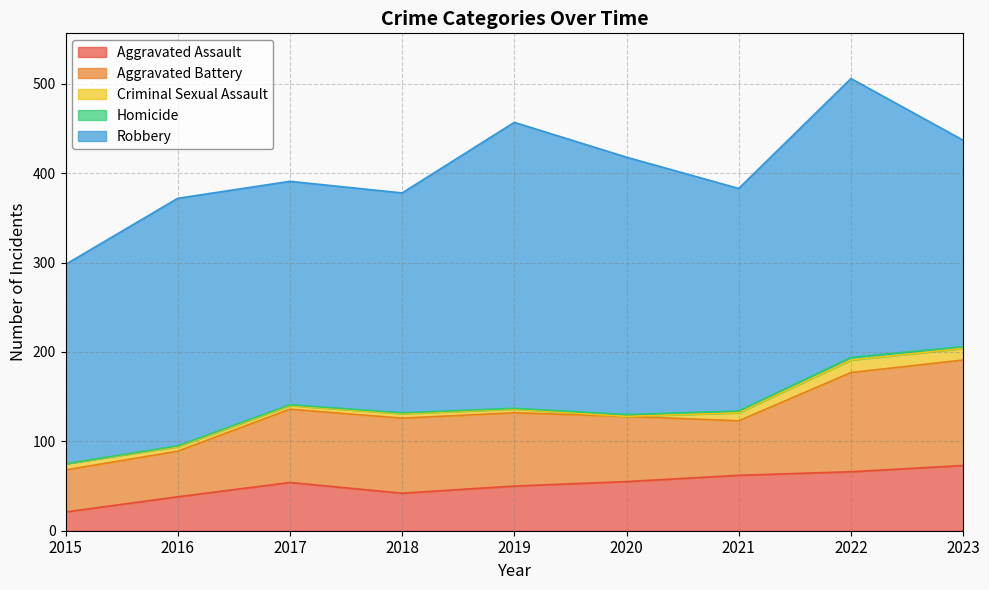

How many values in the Homicide series are below 1?

1